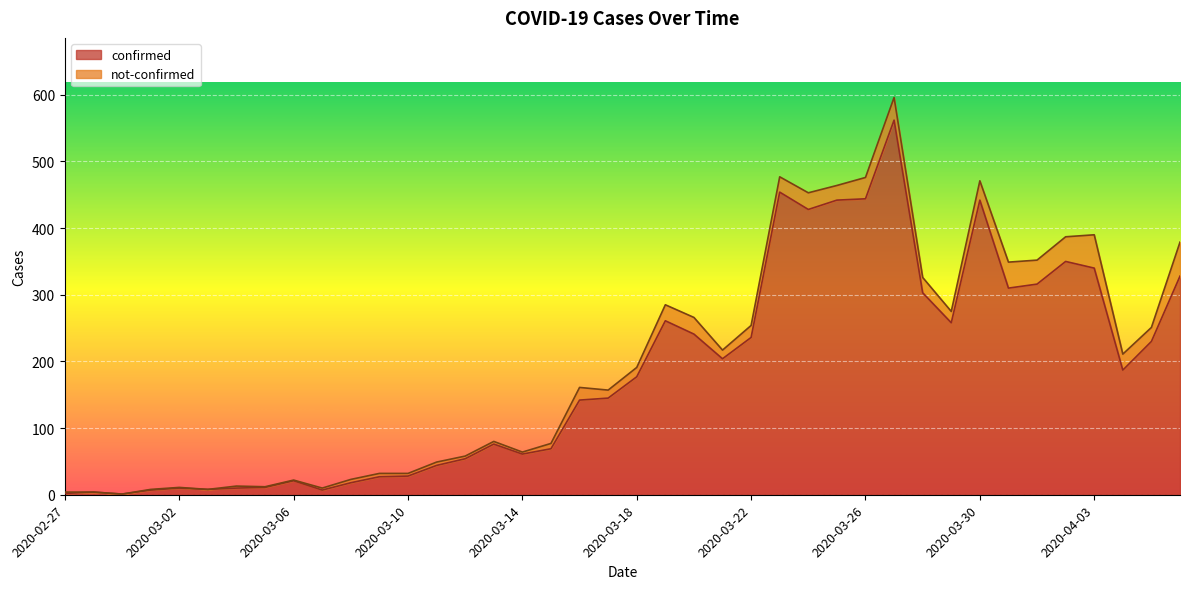

What is the smallest value displayed?

1